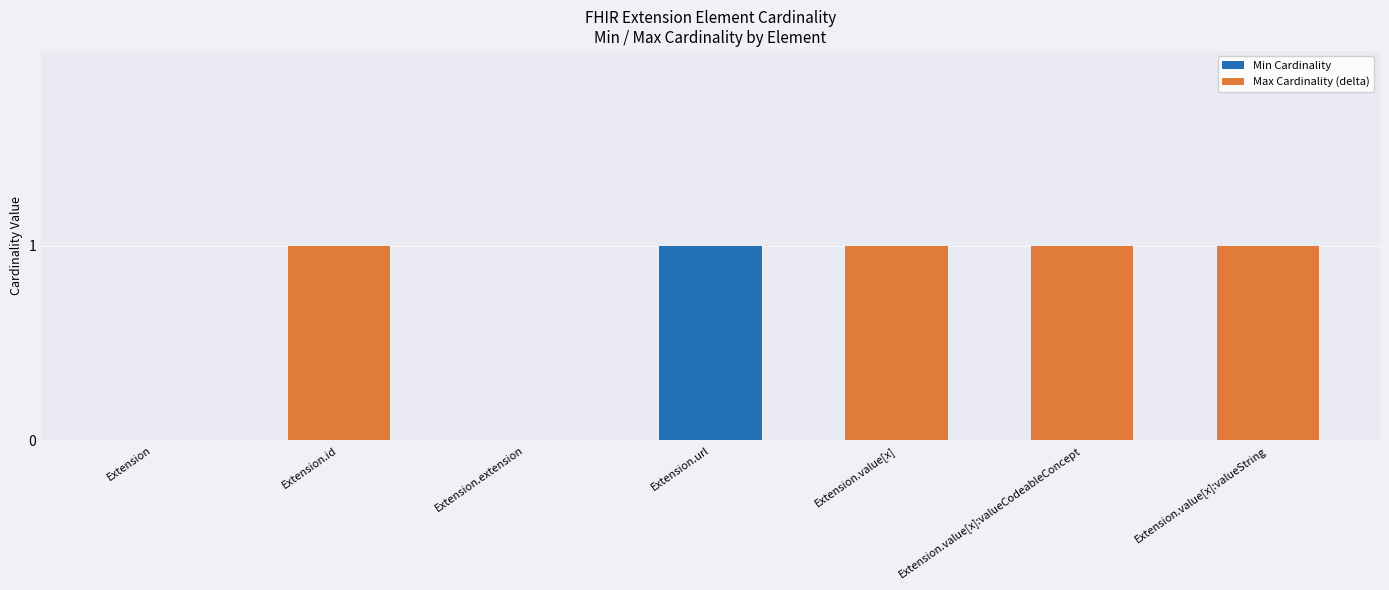

How many series are shown in this chart?

2